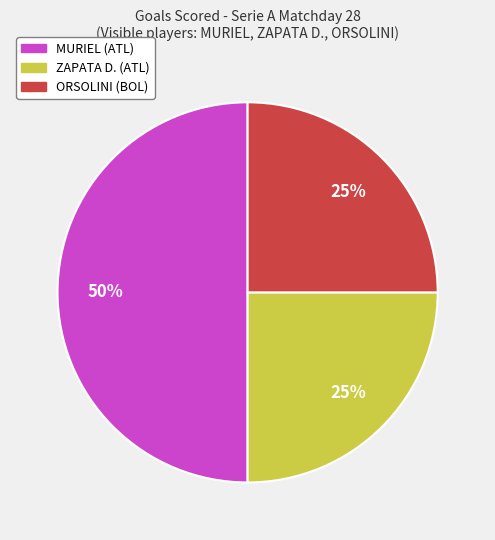

To the nearest percent, what is the average slice percentage?

33%